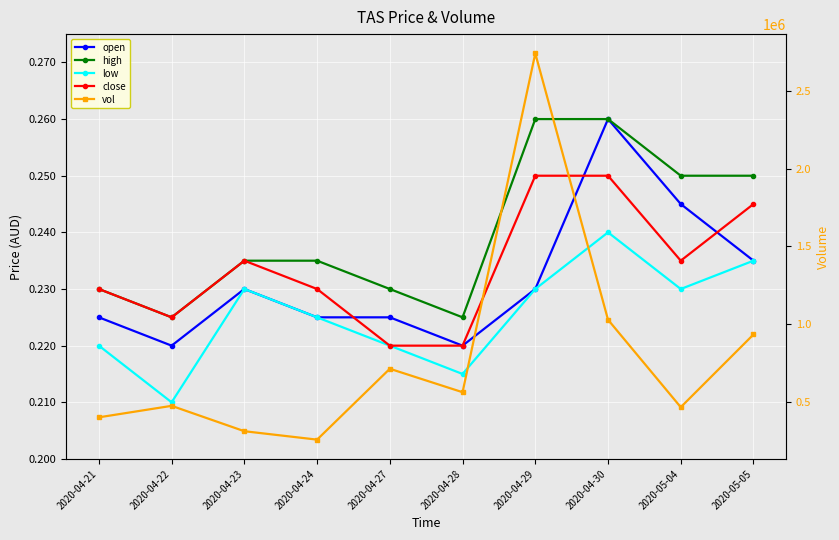

Reading left to right, transcribe all the data shown in this chart.

open: 2020-04-21=0.2	2020-04-22=0.2	2020-04-23=0.2	2020-04-24=0.2	2020-04-27=0.2	2020-04-28=0.2	2020-04-29=0.2	2020-04-30=0.3	2020-05-04=0.2	2020-05-05=0.2
high: 2020-04-21=0.2	2020-04-22=0.2	2020-04-23=0.2	2020-04-24=0.2	2020-04-27=0.2	2020-04-28=0.2	2020-04-29=0.3	2020-04-30=0.3	2020-05-04=0.2	2020-05-05=0.2
low: 2020-04-21=0.2	2020-04-22=0.2	2020-04-23=0.2	2020-04-24=0.2	2020-04-27=0.2	2020-04-28=0.2	2020-04-29=0.2	2020-04-30=0.2	2020-05-04=0.2	2020-05-05=0.2
close: 2020-04-21=0.2	2020-04-22=0.2	2020-04-23=0.2	2020-04-24=0.2	2020-04-27=0.2	2020-04-28=0.2	2020-04-29=0.2	2020-04-30=0.2	2020-05-04=0.2	2020-05-05=0.2
vol: 2020-04-21=403200.0	2020-04-22=476900.0	2020-04-23=314000.0	2020-04-24=260000.0	2020-04-27=714900.0	2020-04-28=564400.0	2020-04-29=2739300.0	2020-04-30=1029600.0	2020-05-04=468300.0	2020-05-05=935100.0